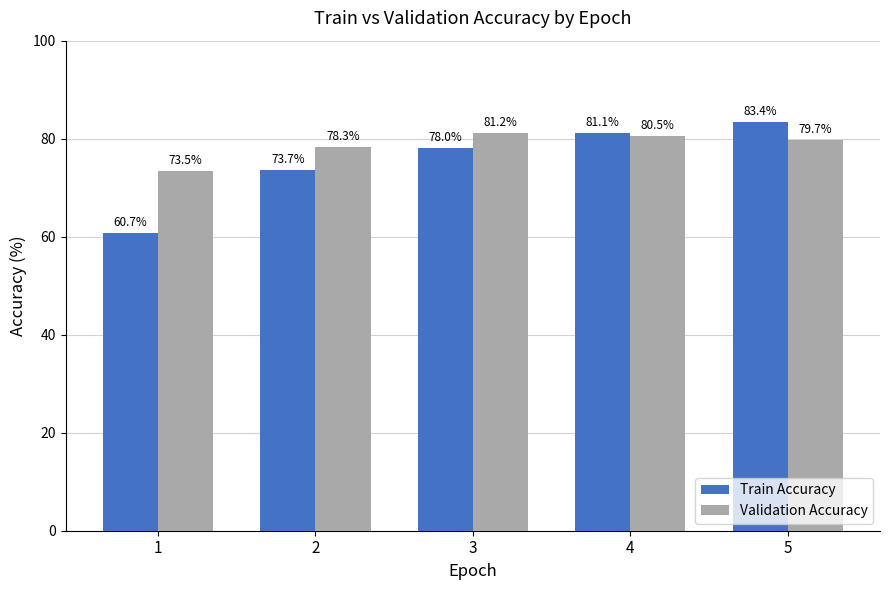

The value of Validation Accuracy at 5 is 55.7. True or false?

False